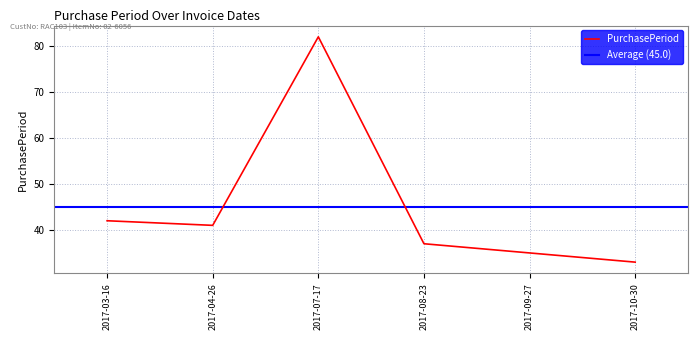

What is the minimum value shown in the chart?

33